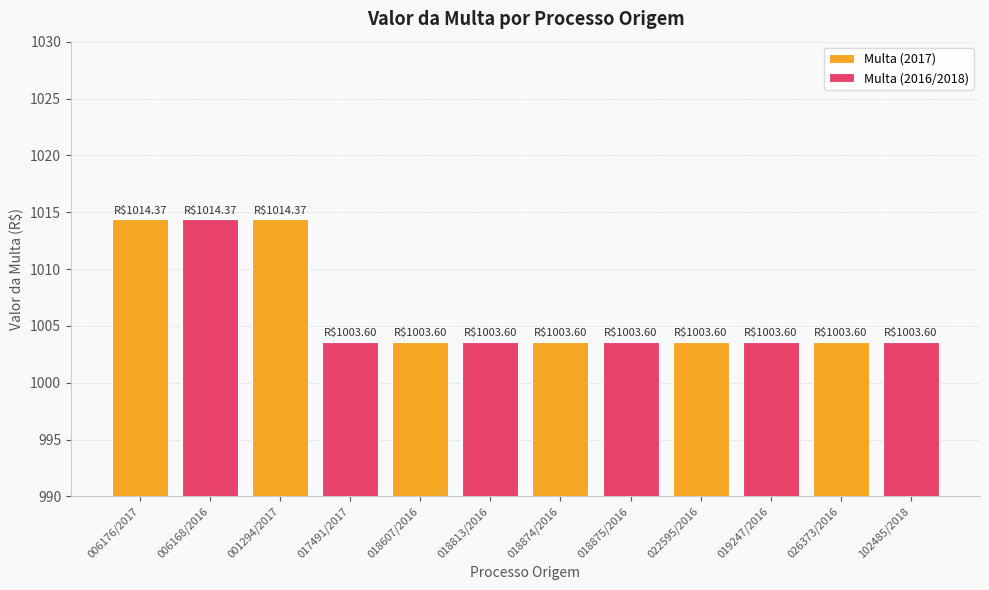

The value of Multa (2017) at 006176/2017 is 573.1. True or false?

False